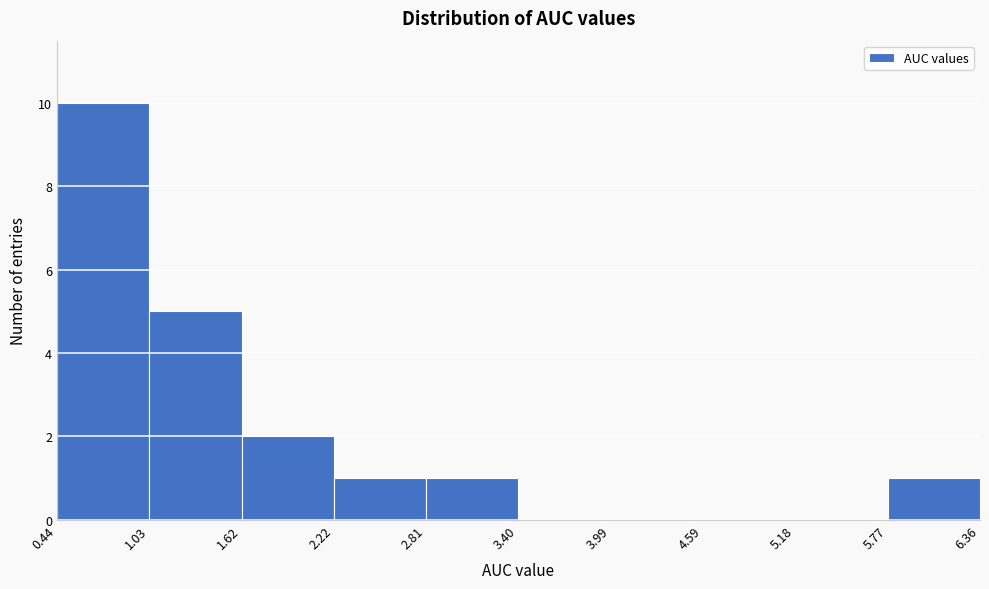

Over which range of the x-axis is the bar tallest?

0.44 to 1.03